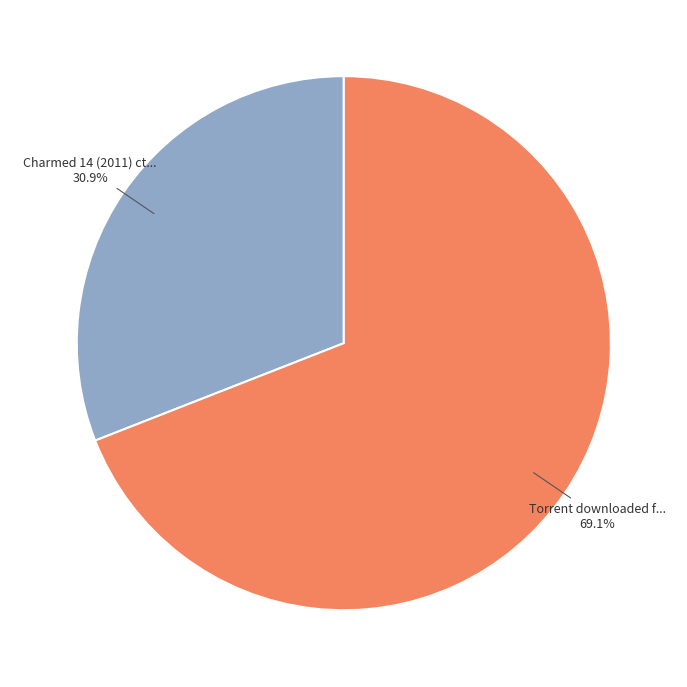

Does any single category account for the majority?

Yes